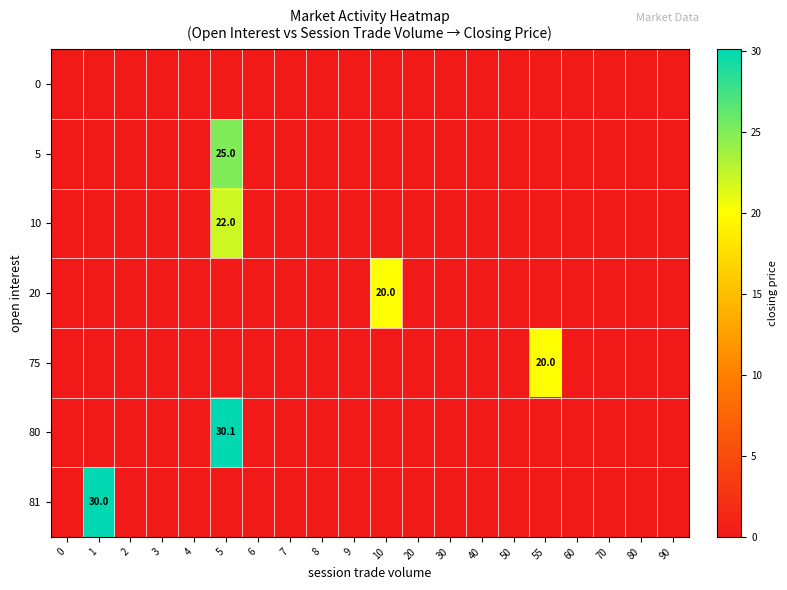

How many distinct data groups are displayed?

7